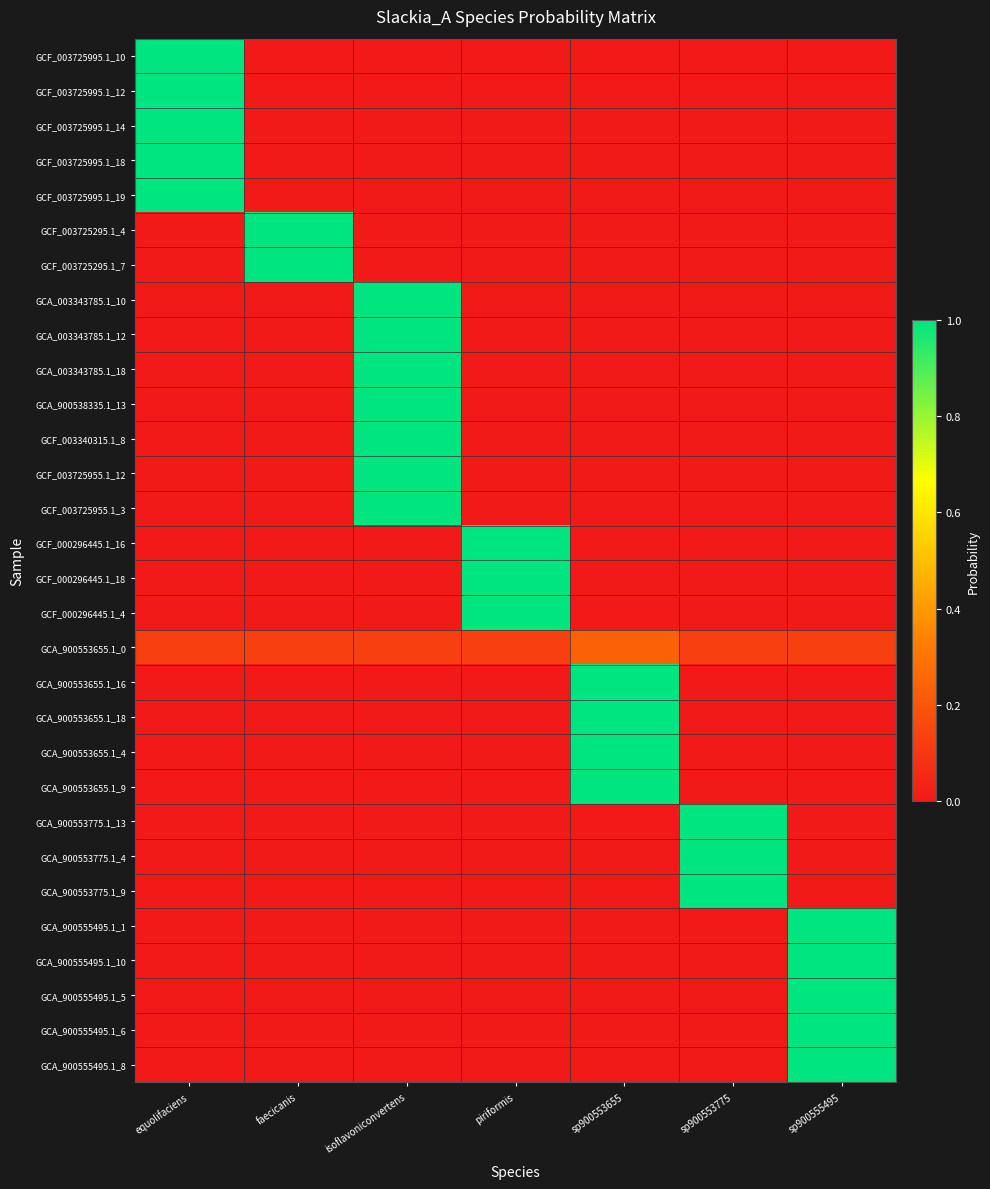

List the series in order of their peak value, lowest first.

GCA_900553655.1_0, GCF_003725995.1_10, GCF_003725995.1_12, GCF_003725995.1_14, GCF_003725995.1_18, GCF_003725995.1_19, GCF_003725295.1_4, GCF_003725295.1_7, GCA_003343785.1_10, GCA_003343785.1_12, GCA_003343785.1_18, GCA_900538335.1_13, GCF_003340315.1_8, GCF_003725955.1_12, GCF_003725955.1_3, GCF_000296445.1_16, GCF_000296445.1_18, GCF_000296445.1_4, GCA_900553655.1_16, GCA_900553655.1_18, GCA_900553655.1_4, GCA_900553655.1_9, GCA_900553775.1_13, GCA_900553775.1_4, GCA_900553775.1_9, GCA_900555495.1_1, GCA_900555495.1_10, GCA_900555495.1_5, GCA_900555495.1_6, GCA_900555495.1_8